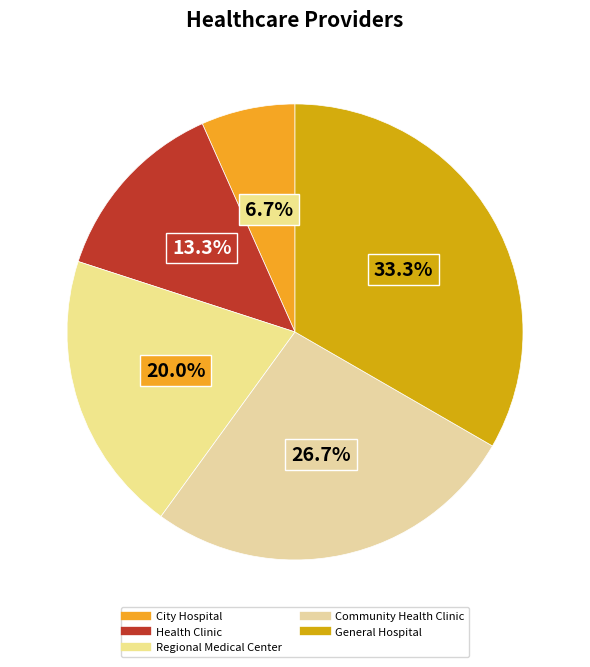

What percentage is the City Hospital slice, to the nearest percent?

7%